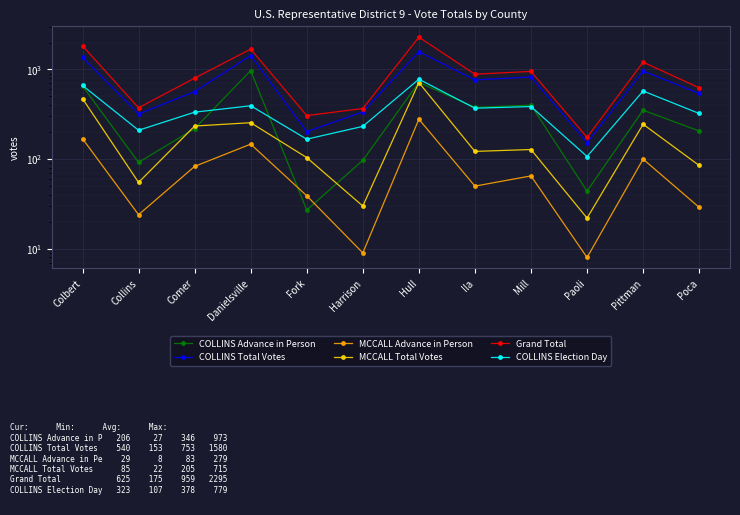

The value of Grand Total at Pittman is 458. True or false?

False